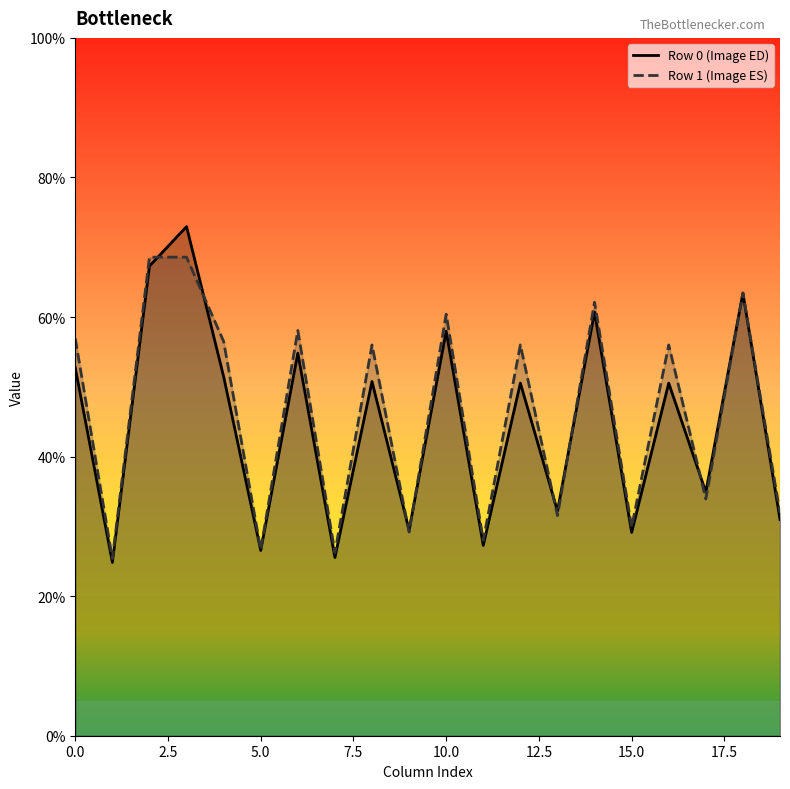

Which series has the widest spread of values?

Row 0 (Image ED)